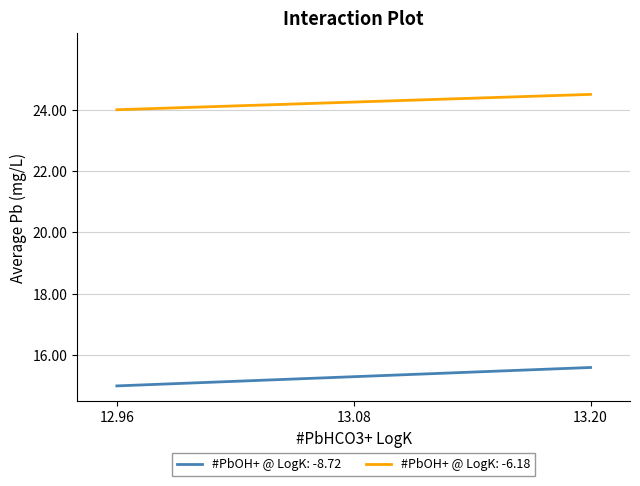

True or false: #PbOH+ @ LogK: -6.18 and #PbOH+ @ LogK: -8.72 intersect in this chart.

False